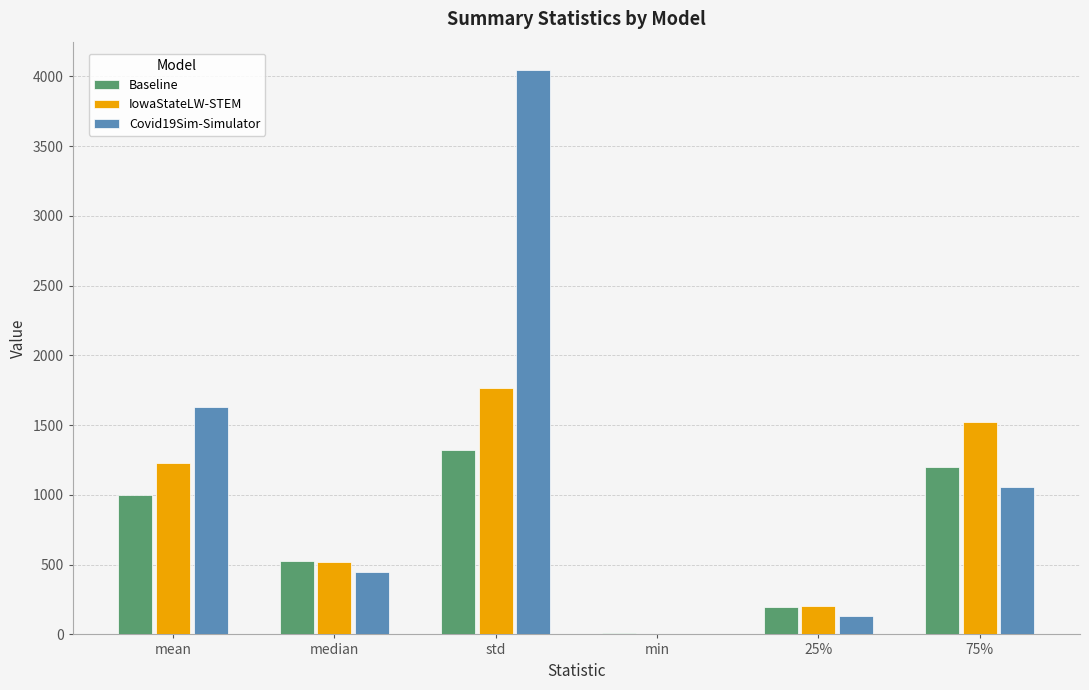

Are the bars horizontal?

No